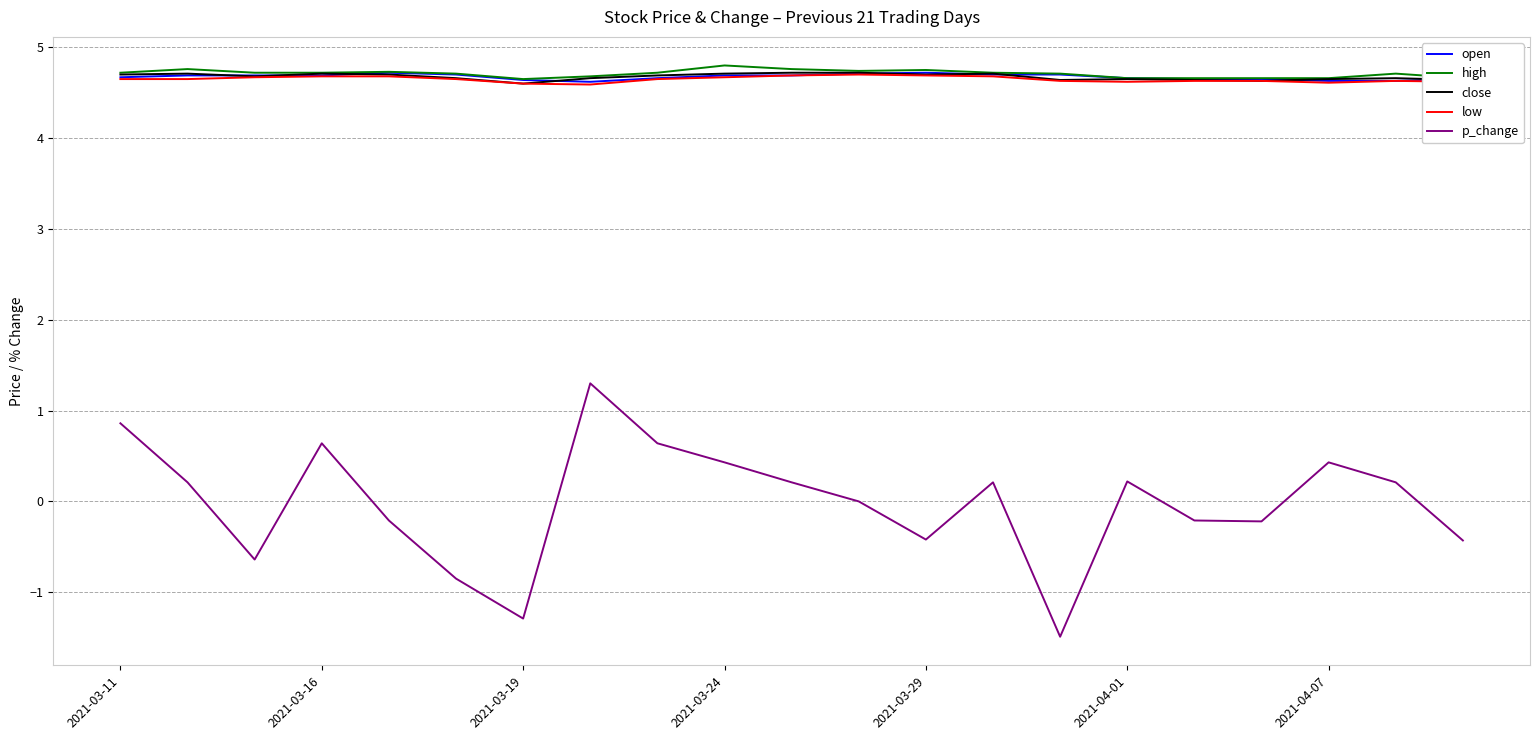

Does the chart display data point markers on the line(s)?

No